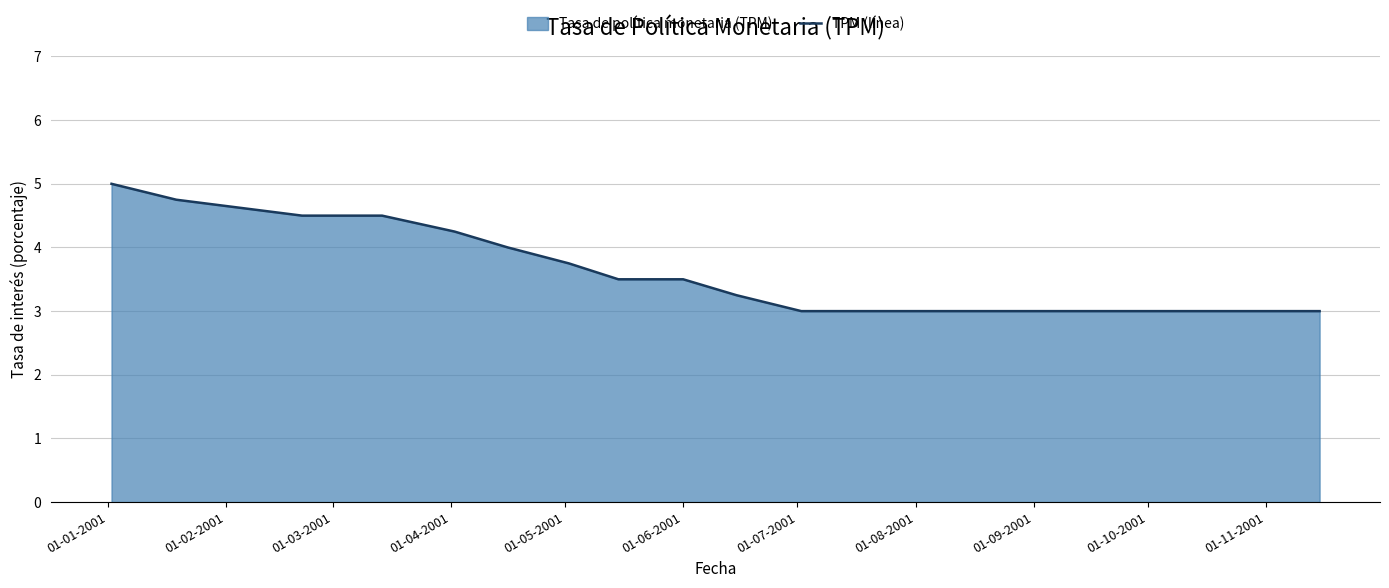

What is the difference between the maximum and minimum values?

2.0